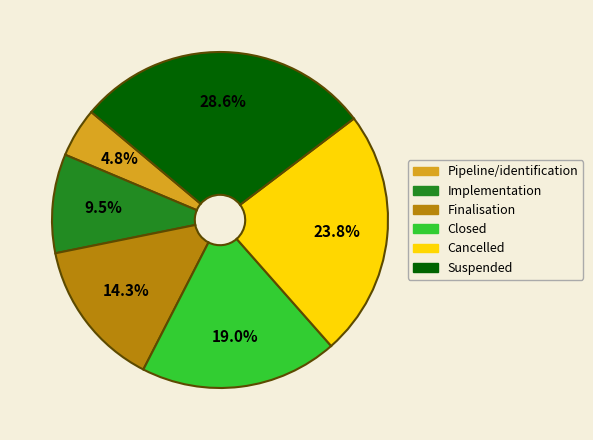

The Closed slice represents 19% of the pie. True or false?

True